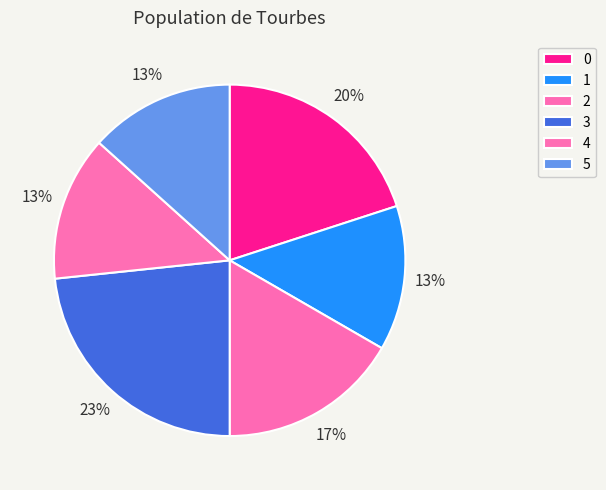

What is the largest slice in the pie chart?

3